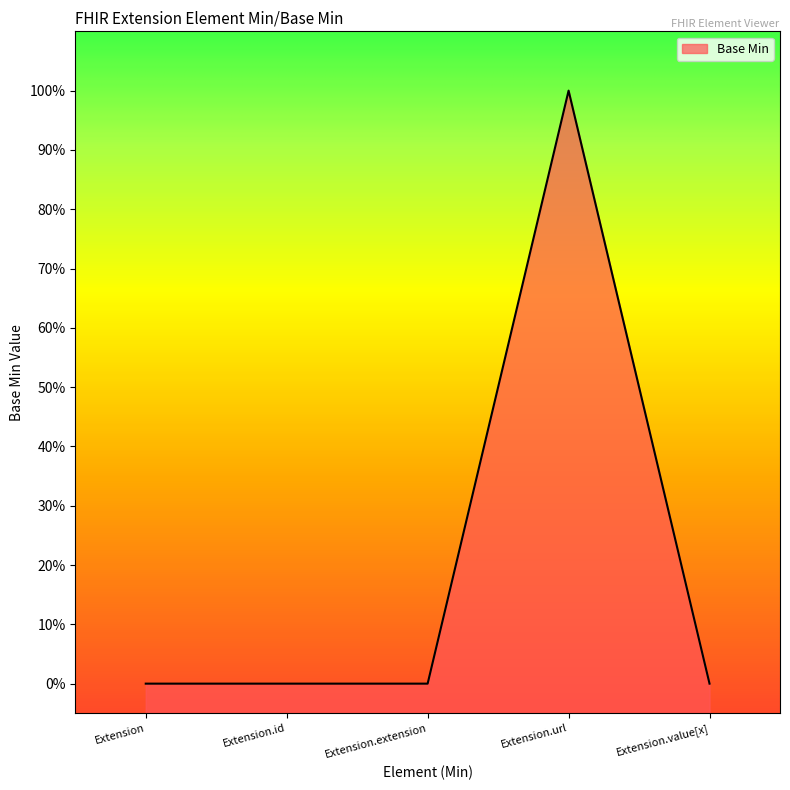

Reading left to right, what are all the values shown in this chart?

Extension=0	Extension.id=0	Extension.extension=0	Extension.url=1	Extension.value[x]=0